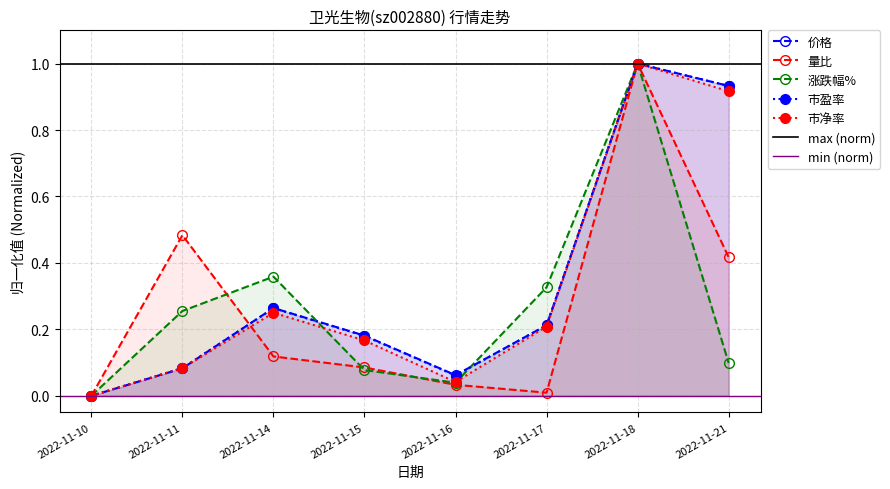

Reading right to left, list all the values displayed in this chart.

价格: 2022-11-21=0.9	2022-11-18=1.0	2022-11-17=0.2	2022-11-16=0.1	2022-11-15=0.2	2022-11-14=0.3	2022-11-11=0.1	2022-11-10=0.0
量比: 2022-11-21=0.4	2022-11-18=1.0	2022-11-17=0.0	2022-11-16=0.0	2022-11-15=0.1	2022-11-14=0.1	2022-11-11=0.5	2022-11-10=0.0
涨跌幅%: 2022-11-21=0.1	2022-11-18=1.0	2022-11-17=0.3	2022-11-16=0.0	2022-11-15=0.1	2022-11-14=0.4	2022-11-11=0.3	2022-11-10=0.0
市盈率: 2022-11-21=0.9	2022-11-18=1.0	2022-11-17=0.2	2022-11-16=0.1	2022-11-15=0.2	2022-11-14=0.3	2022-11-11=0.1	2022-11-10=0.0
市净率: 2022-11-21=0.9	2022-11-18=1.0	2022-11-17=0.2	2022-11-16=0.0	2022-11-15=0.2	2022-11-14=0.2	2022-11-11=0.1	2022-11-10=0.0